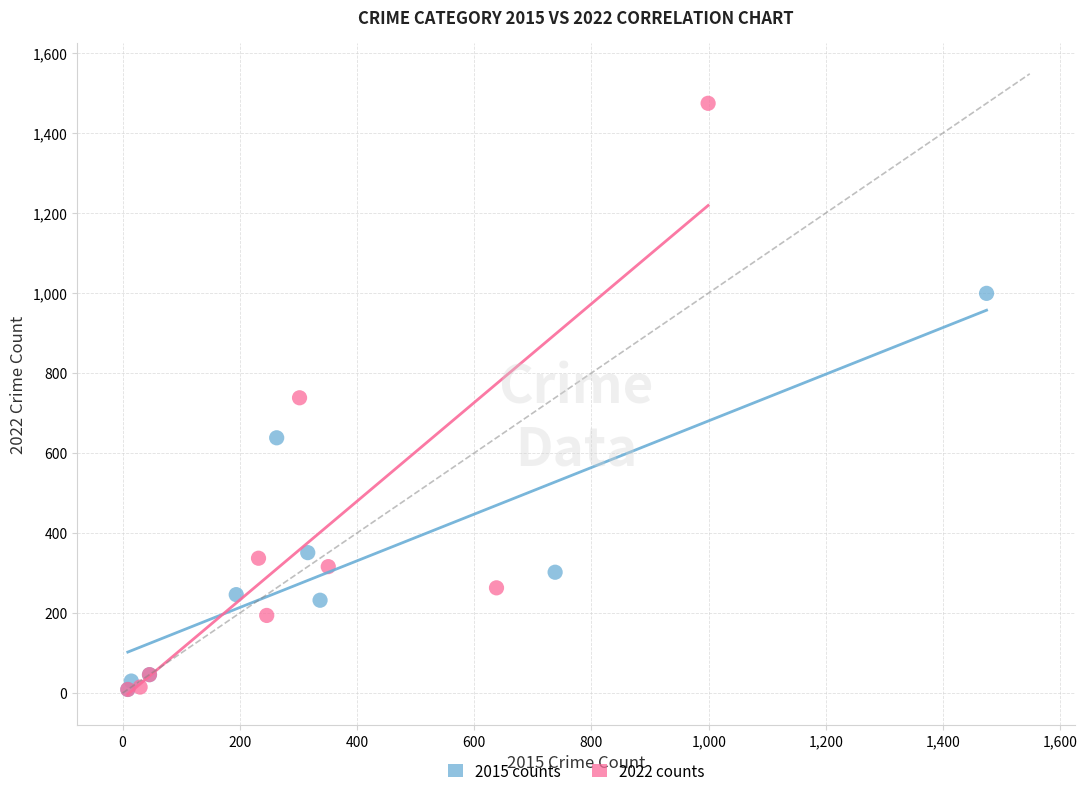

Which series reaches the maximum Y coordinate?

2022 counts